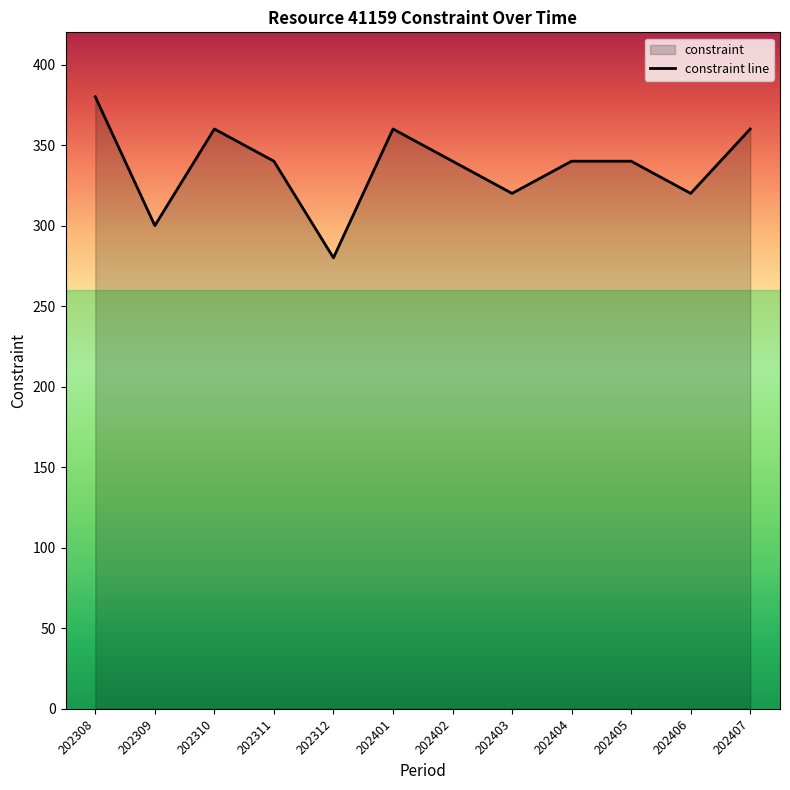

Reading left to right, what are all the values shown in this chart?

380	300	360	340	280	360	340	320	340	340	320	360